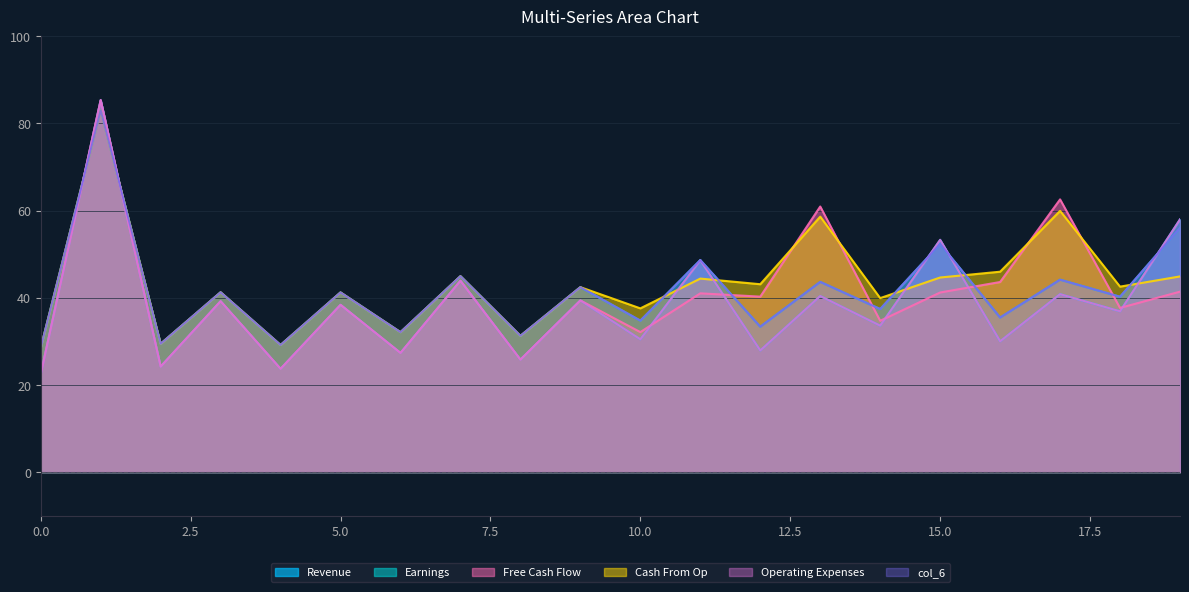

Does the chart have visible grid lines?

Yes